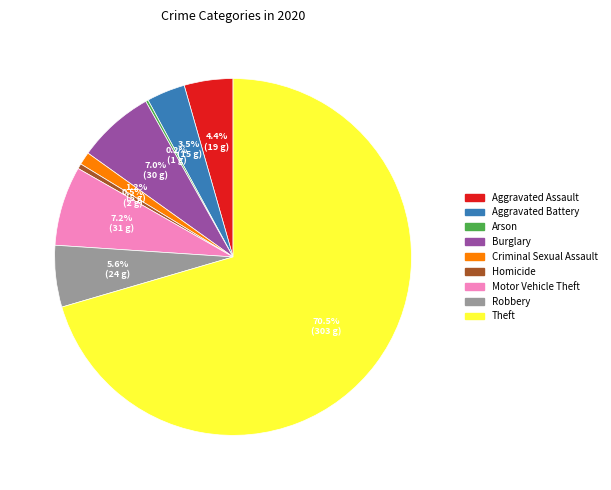

What is the ratio of the value at Aggravated Battery to the value at Burglary?

0.5